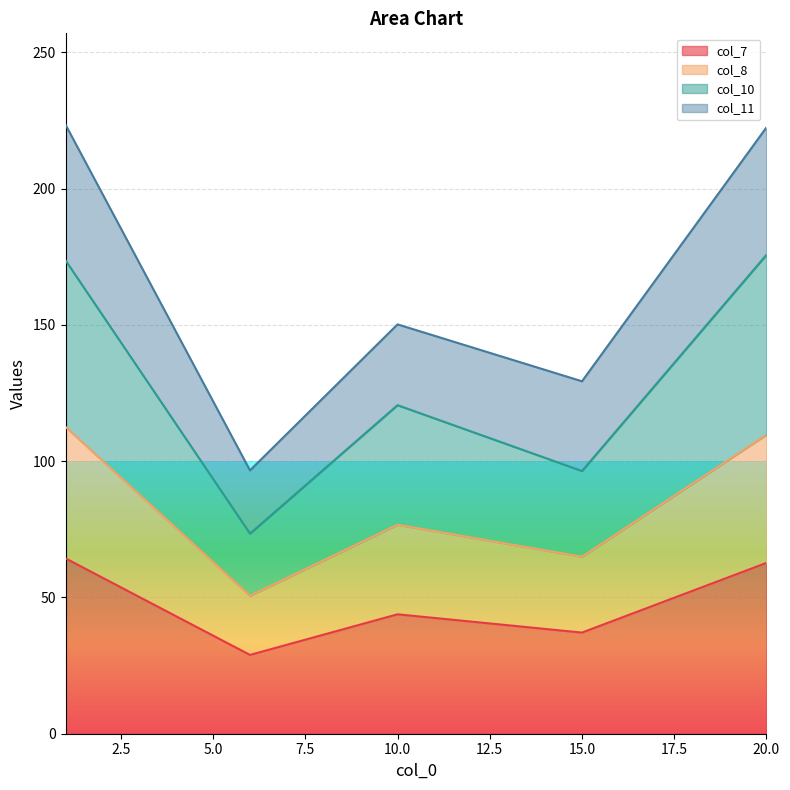

What is the total value across all series at 10.0?

150.2